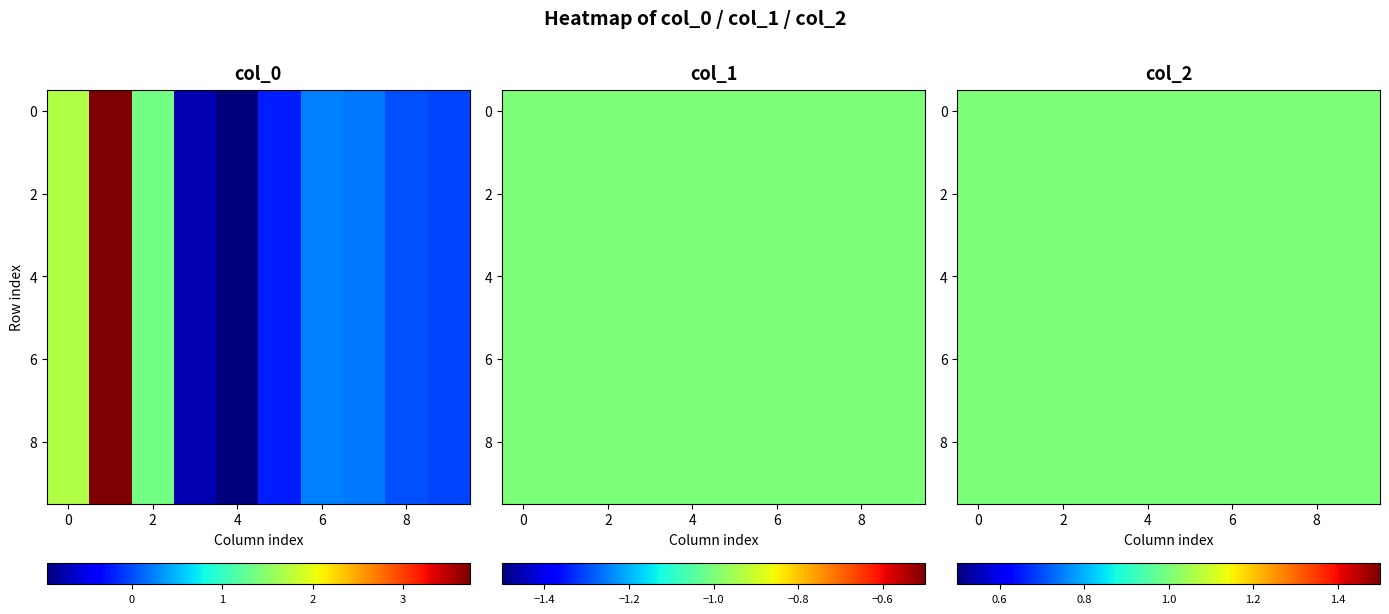

Which category has the lowest value in the col_0 series?

4